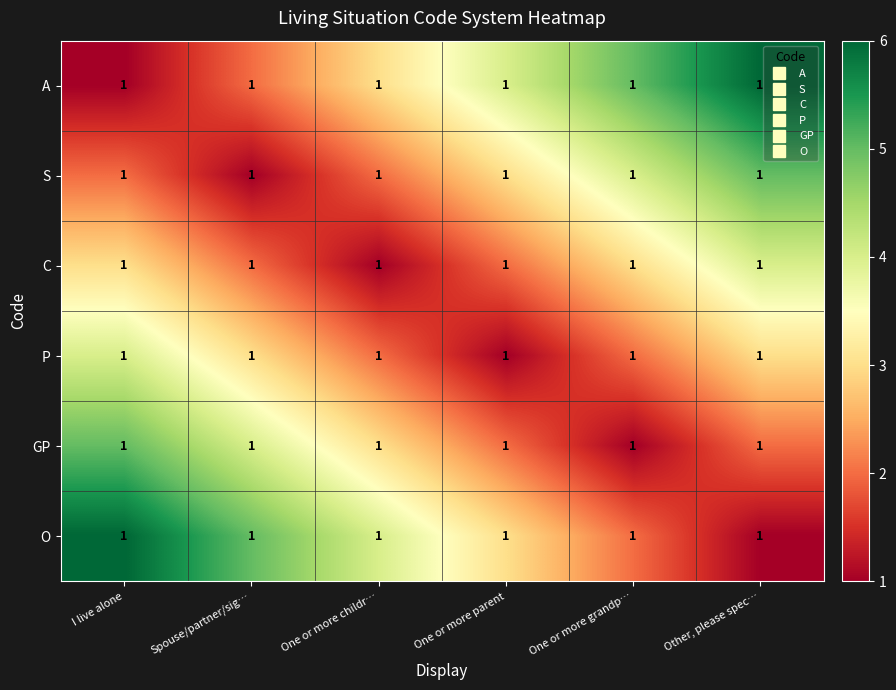

At which label does GP reach its minimum?

One or more grandp…